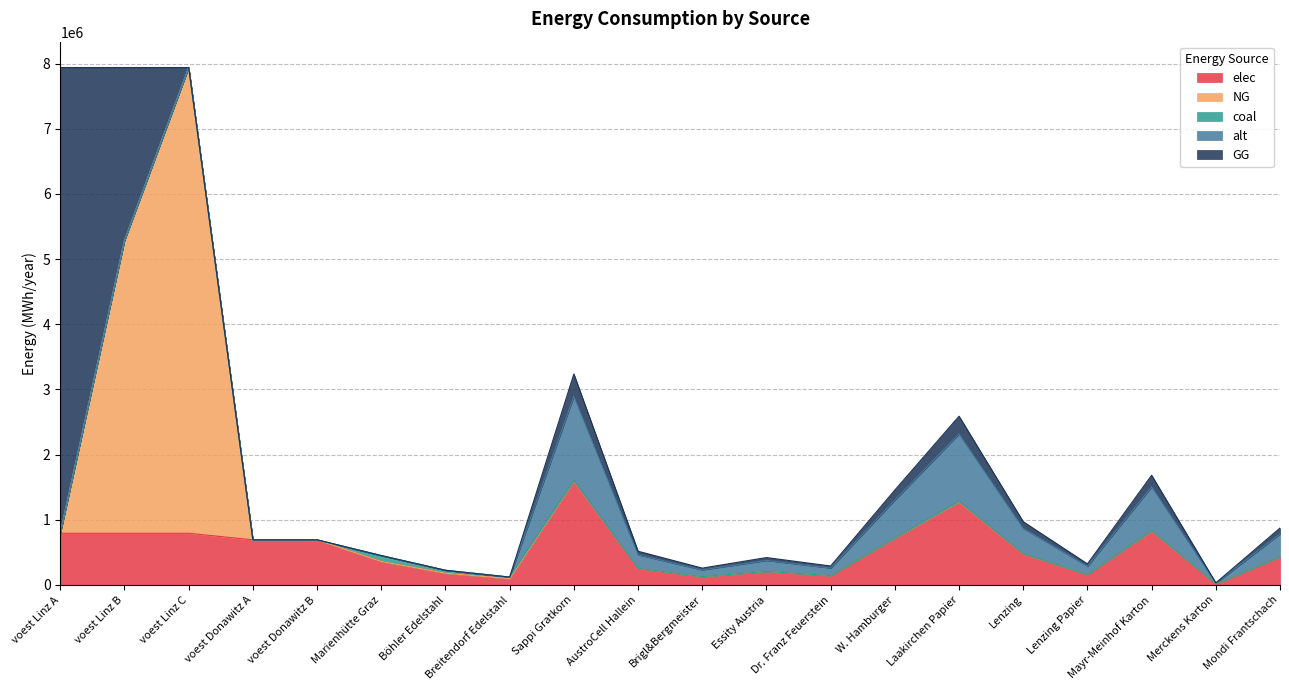

True or false: alt and NG cross at least once.

False